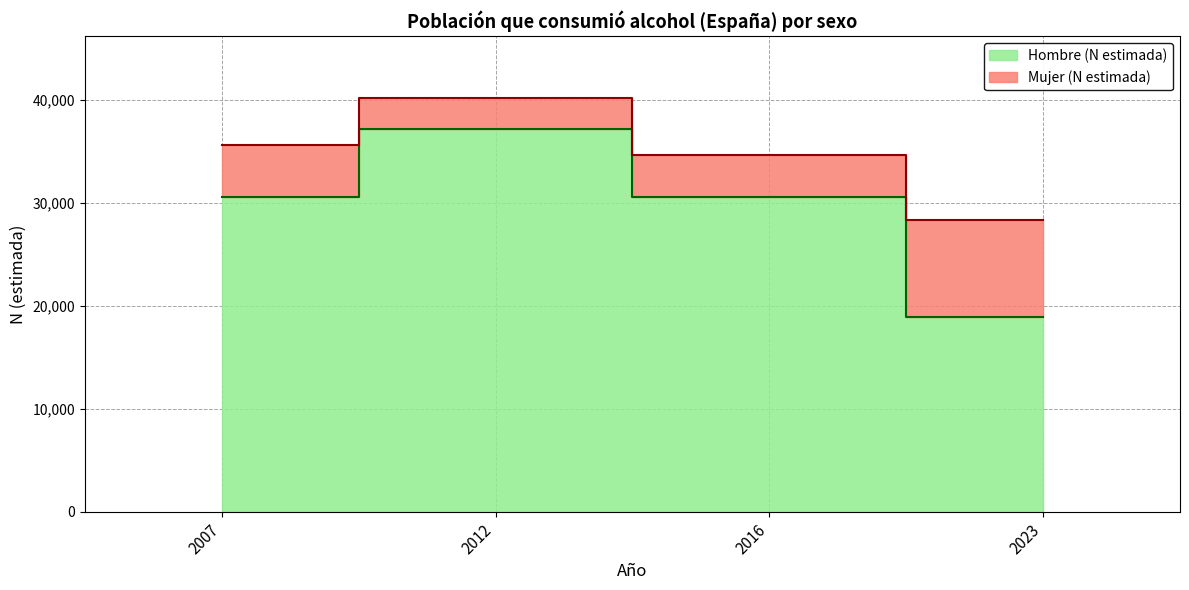

What is the minimum value shown in the chart?

18958